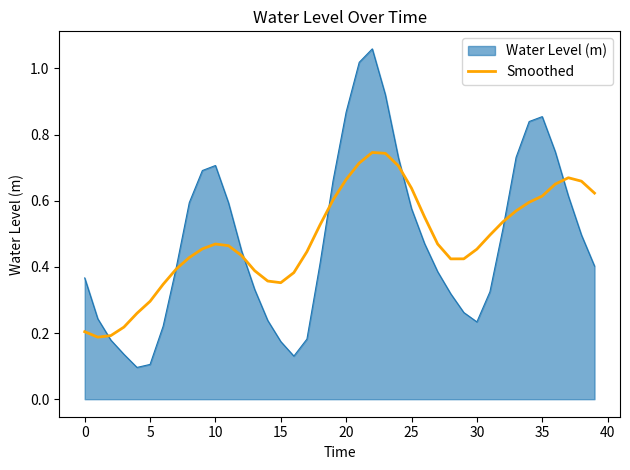

Which series has the widest spread of values?

Water Level (m)